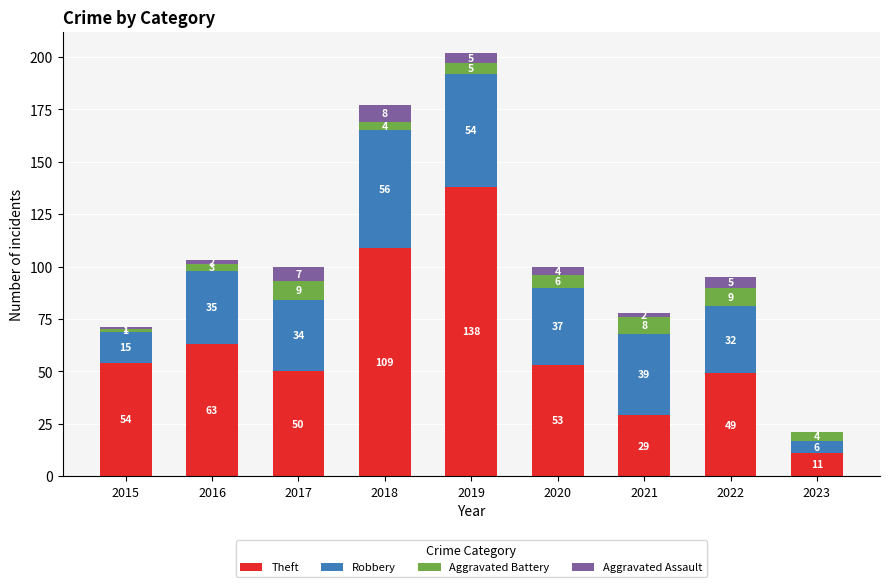

Where does the Theft series first go above 53?

2015